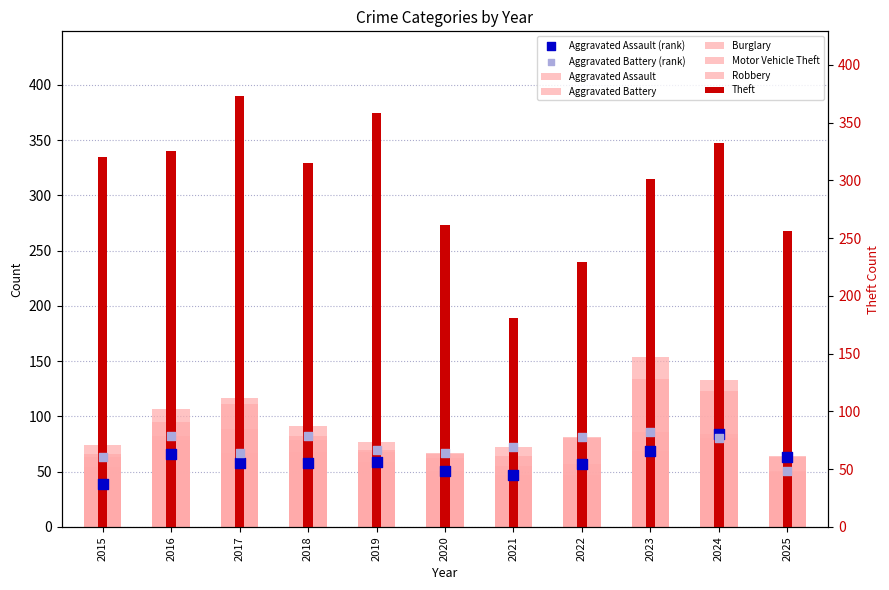

Which series has the largest Y range (max minus min)?

Theft